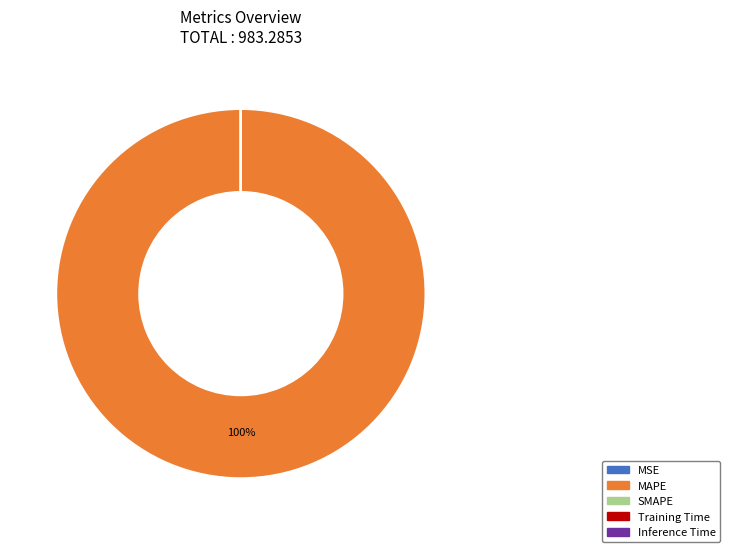

Is it true that MAPE is 100% of the pie?

True